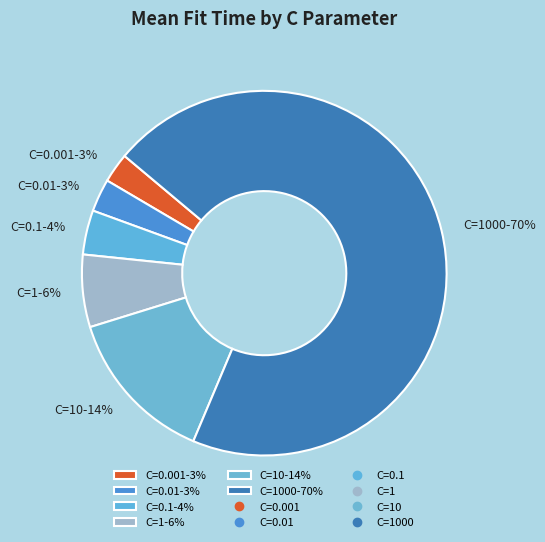

How many segments does this pie chart have?

6